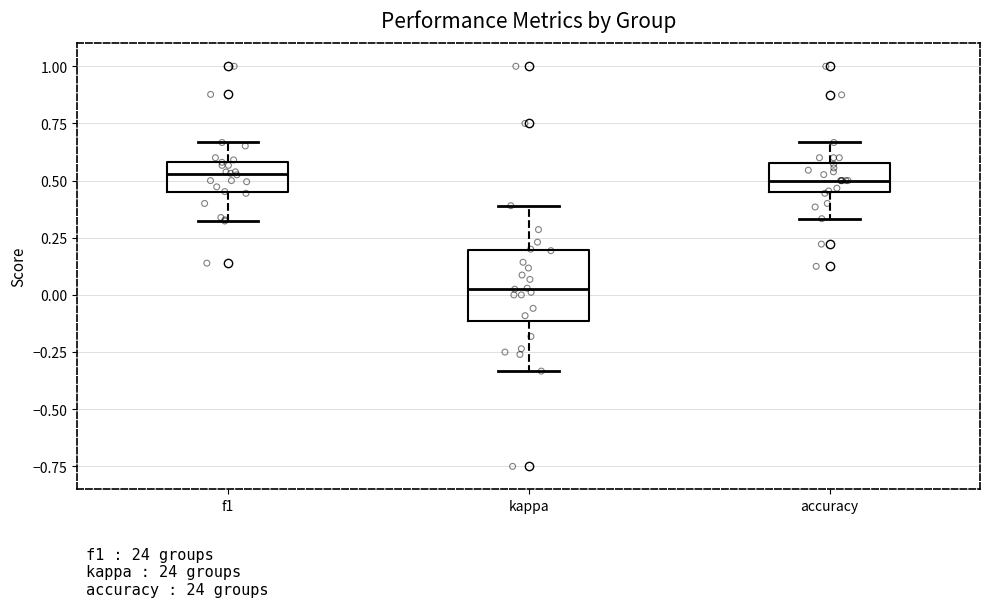

Reading left to right, read every box against the y-axis: the position of its median line, the range the box covers, and the ends of its whiskers. The values are not printed on the chart, so give them approximately, as read against the axis.

f1: median 0.55, box 0.45 to 0.60, whiskers 0.30 to 0.65
kappa: median 0.05, box -0.10 to 0.20, whiskers -0.35 to 0.40
accuracy: median 0.50, box 0.45 to 0.60, whiskers 0.35 to 0.65